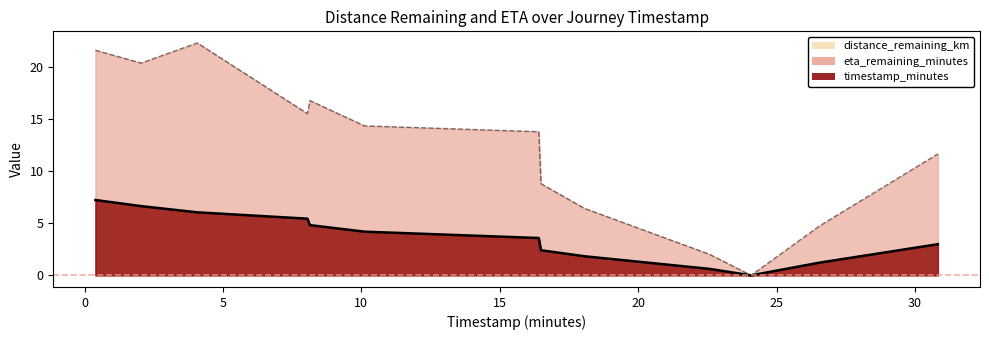

How many lines are shown in the chart?

2